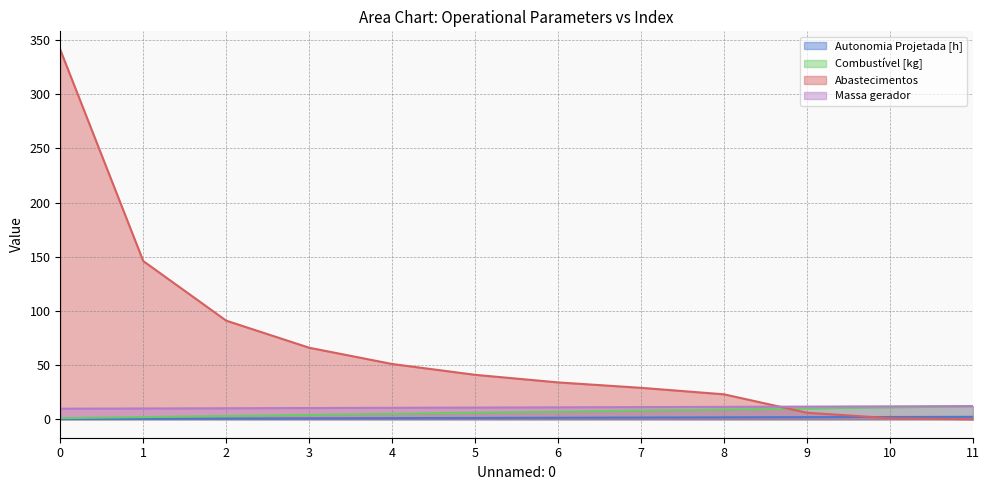

Rank the categories by Massa gerador value from lowest to highest.

0, 1, 2, 3, 4, 5, 6, 7, 8, 9, 10, 11